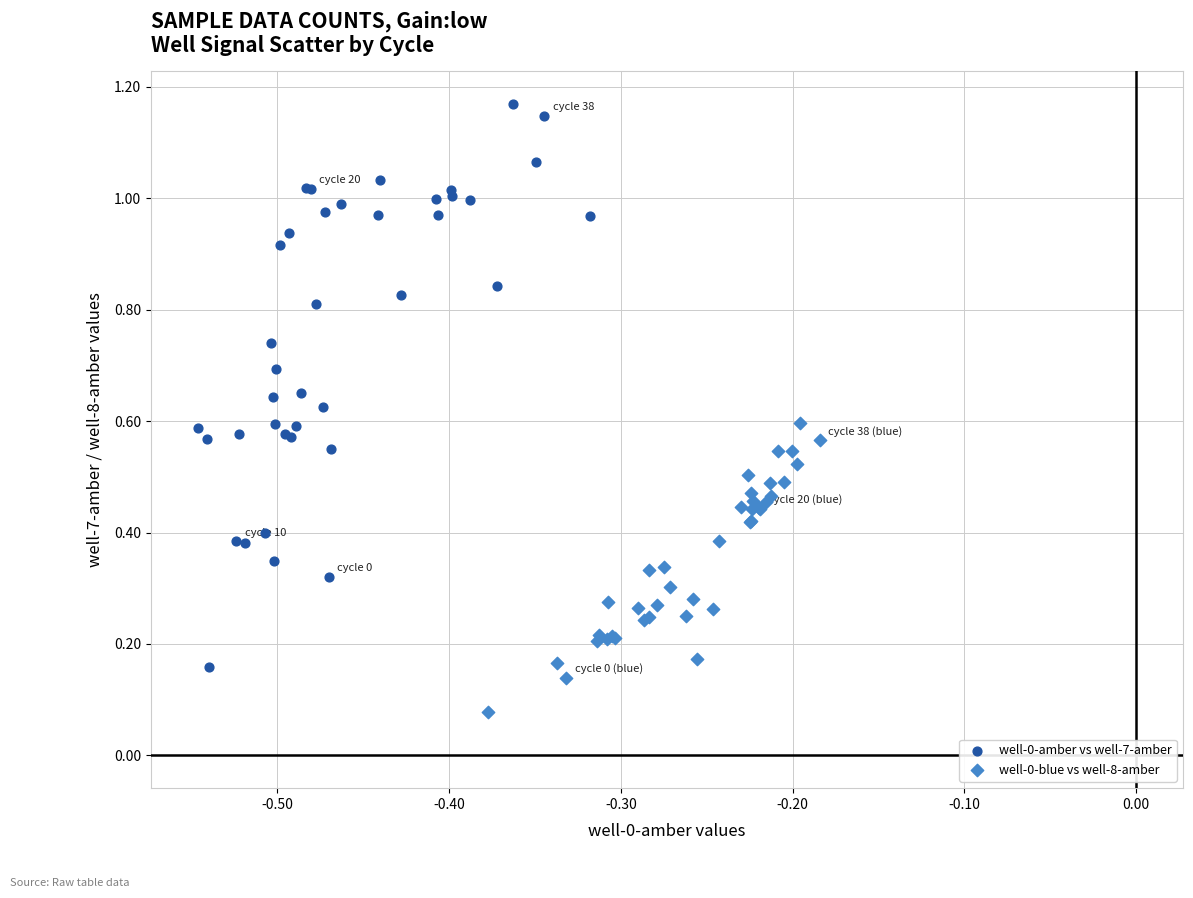

Which series contains the highest Y value?

well-0-amber vs well-7-amber